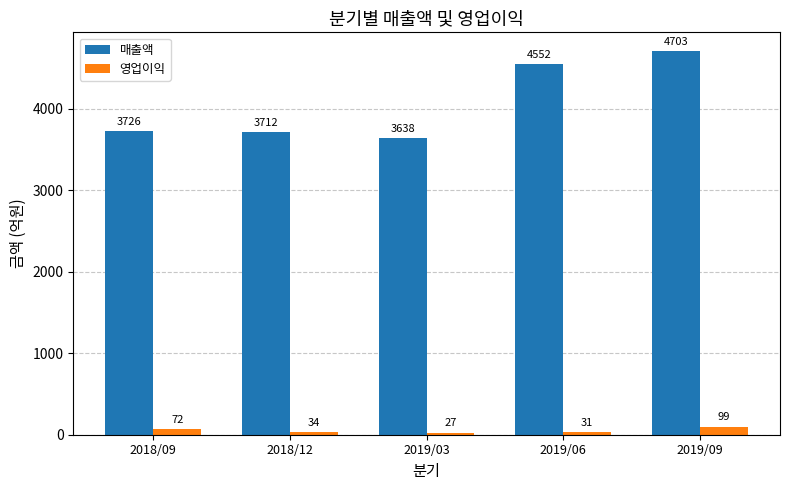

How many data points in 영업이익 are less than 34?

2